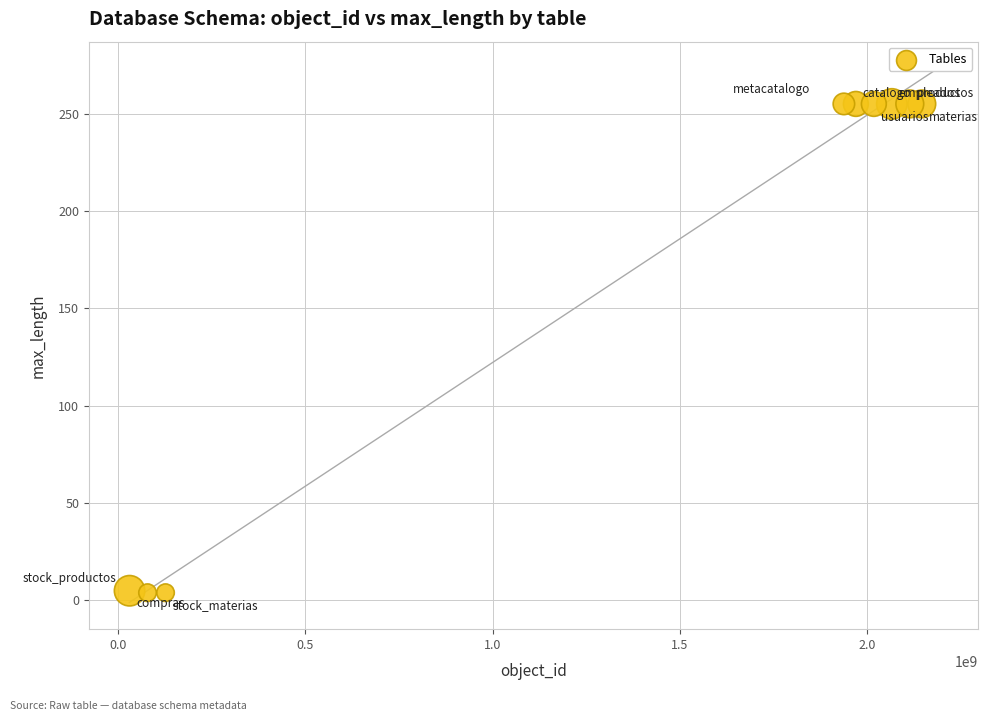

What is the average Y value?

171